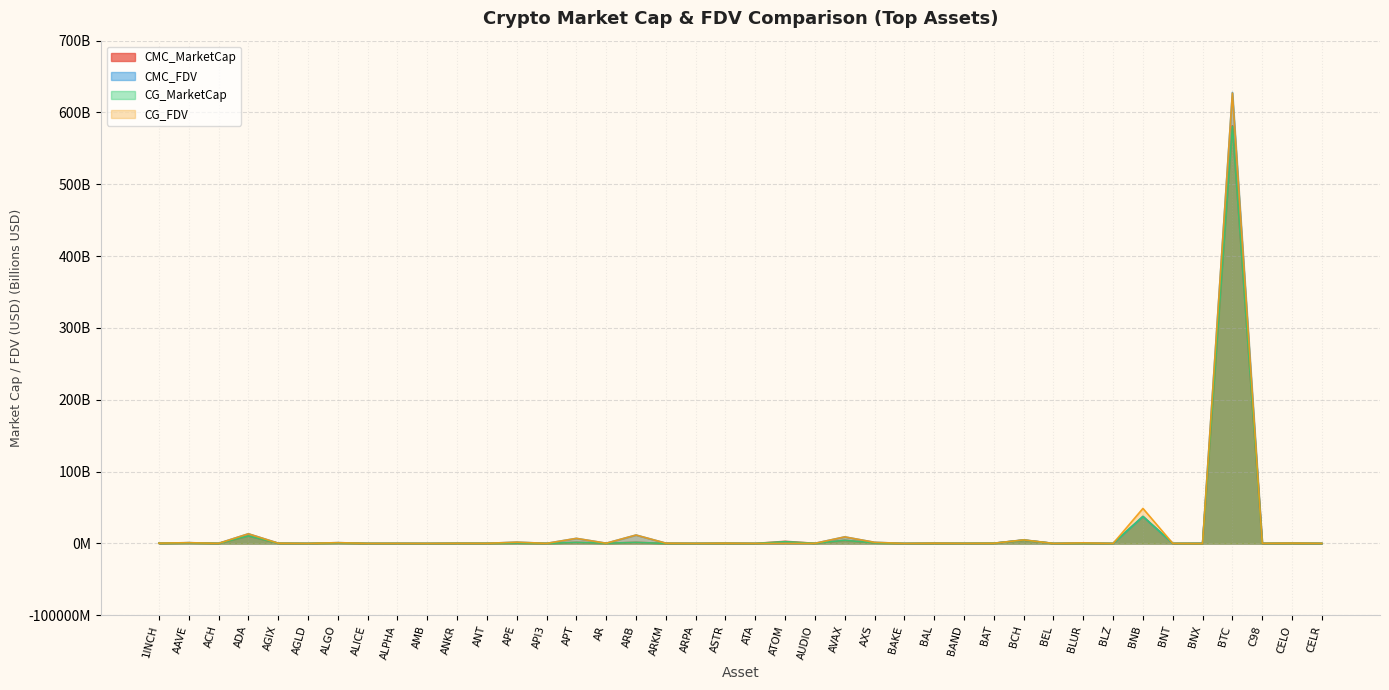

True or false: CG_FDV has a value of 0.1 at AUDIO.

False